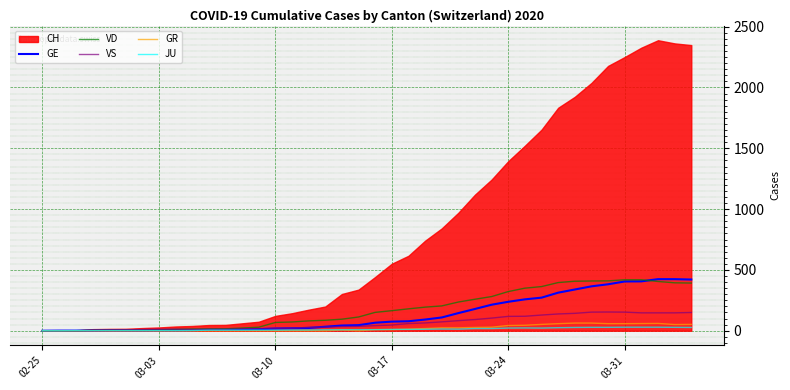

What is the highest value of the VD series?

419